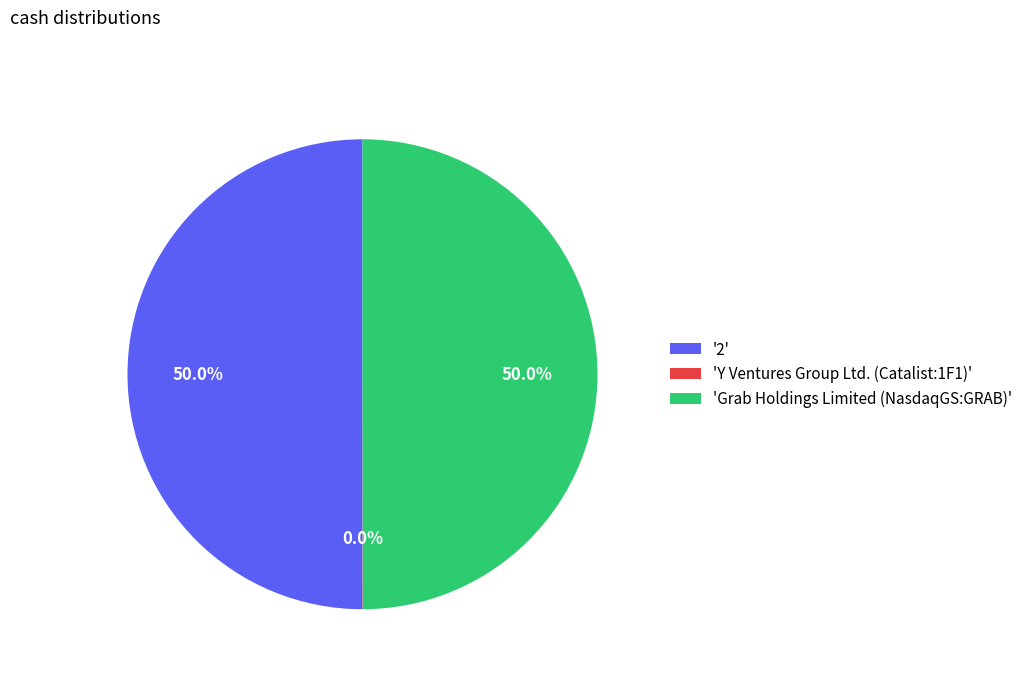

Do 'Grab Holdings Limited (NasdaqGS:GRAB)' and '2' together represent more than half of the pie?

Yes